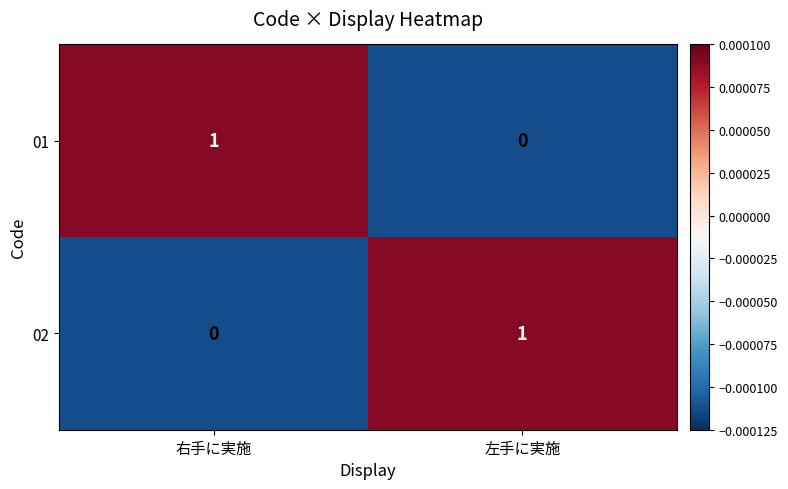

Reading left to right, list all the values displayed in this chart.

01: 1	0
02: 0	1